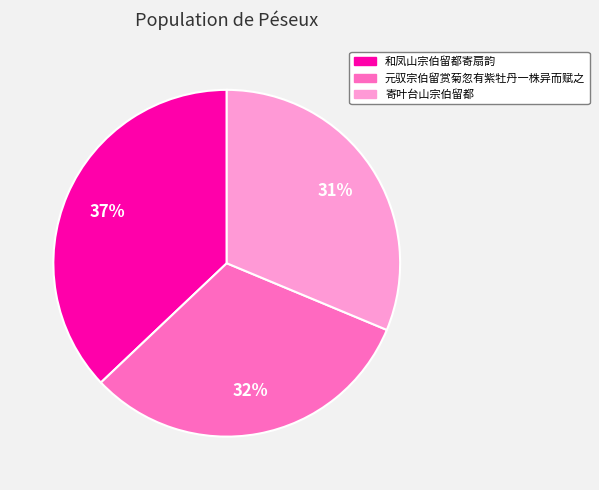

Which slice is the largest?

和凤山宗伯留都寄扇韵